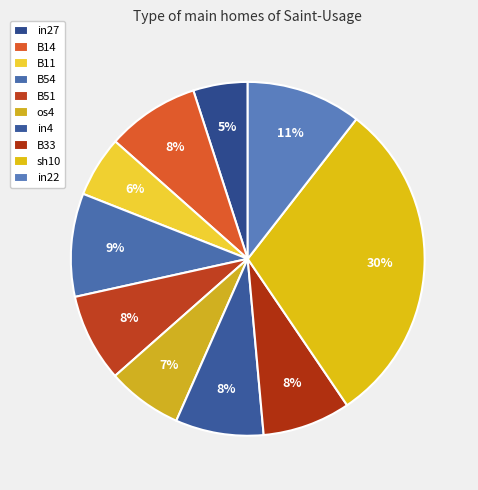

What is the largest slice in the pie chart?

sh10